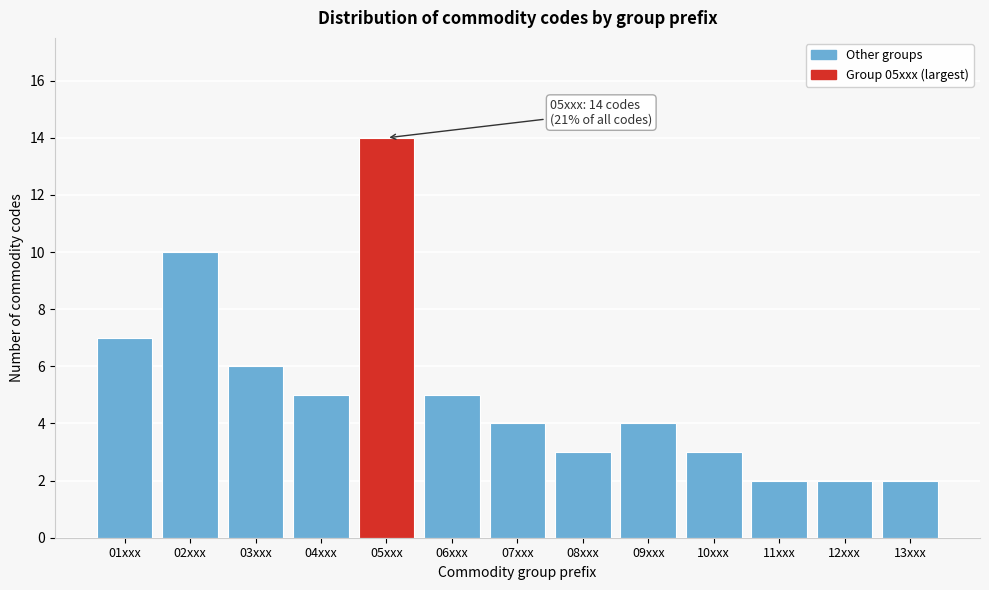

Reading right to left, list all the values displayed in this chart.

2	2	2	3	4	3	4	5	14	5	6	10	7